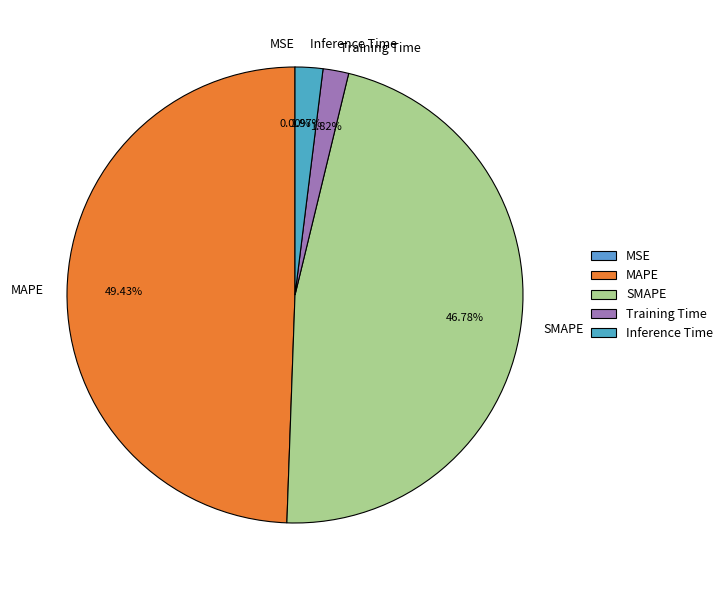

Which slice is the largest?

MAPE